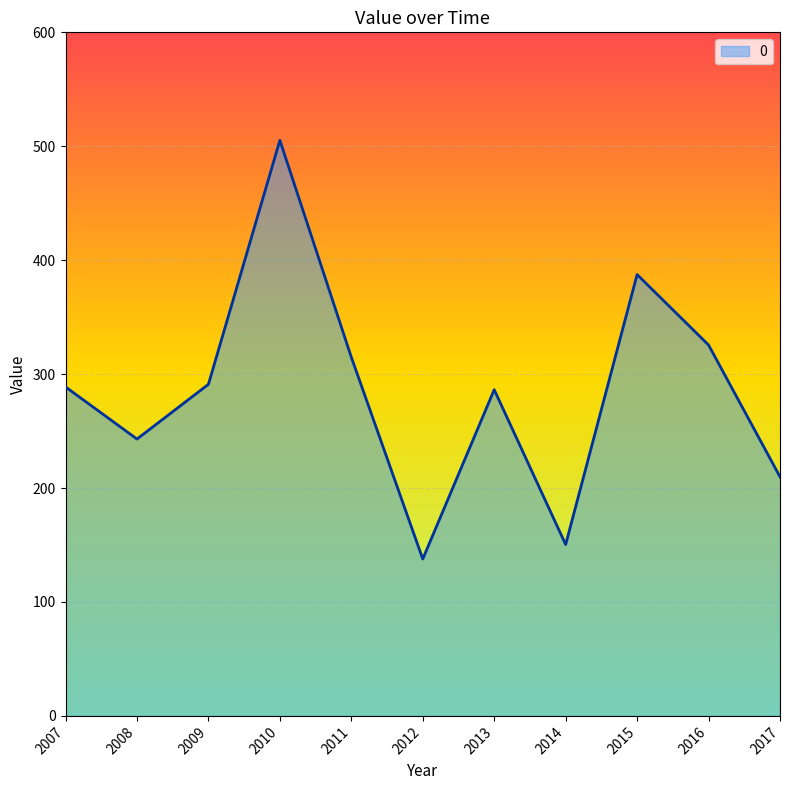

At which category does the data reach its first local peak?

2010